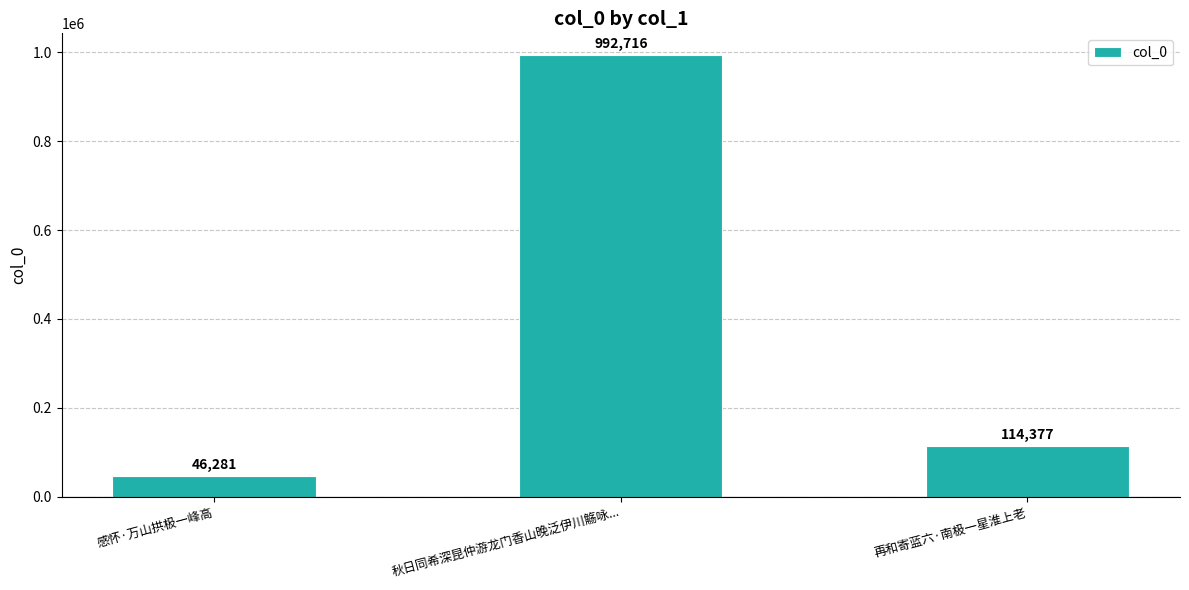

Which has a higher value, 感怀·万山拱极一峰高 or 再和寄蓝六·南极一星淮上老?

再和寄蓝六·南极一星淮上老